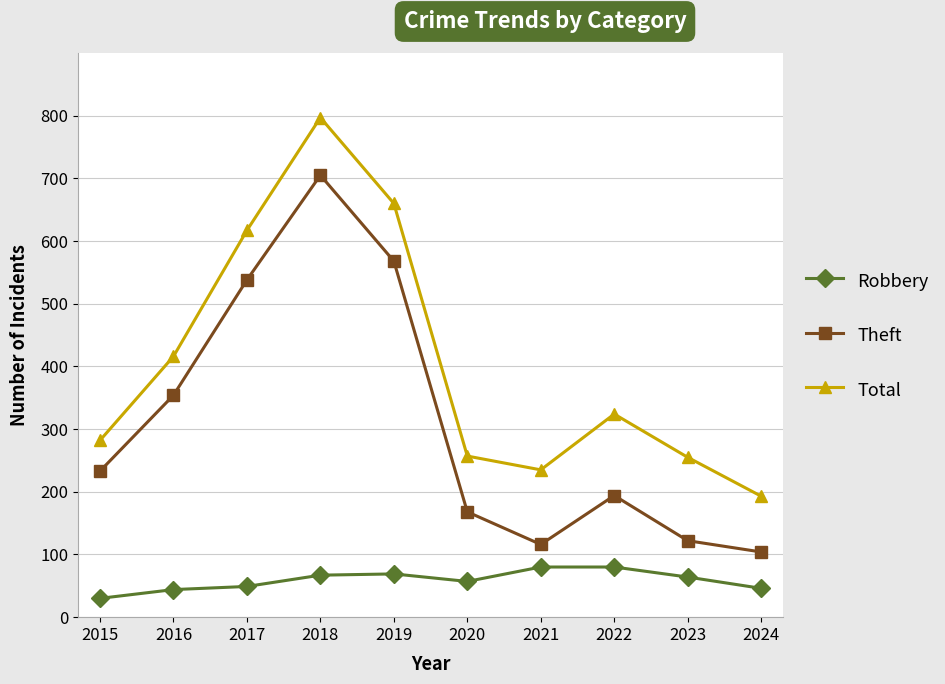

Between 2020 and 2021, which series saw the biggest shift?

Theft